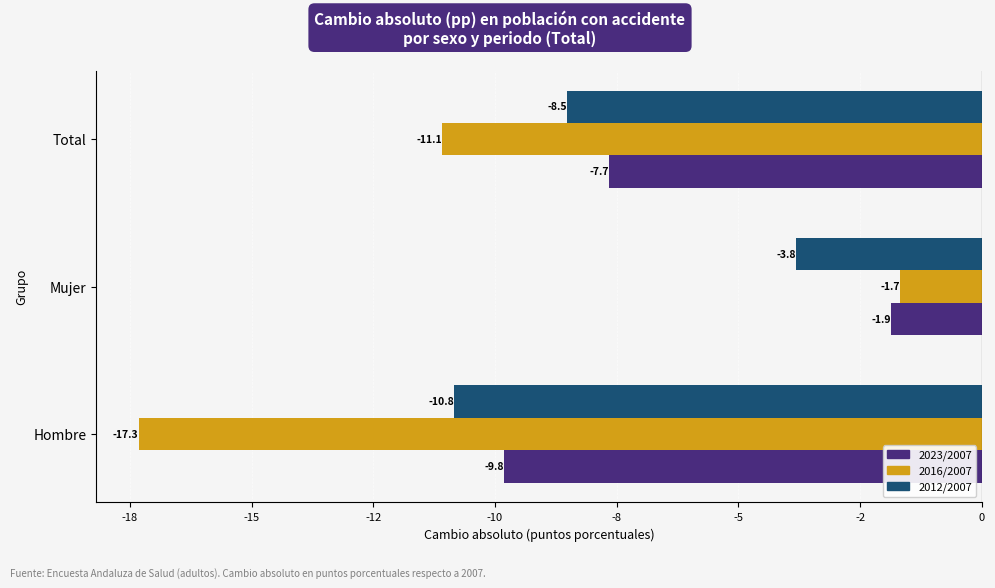

Which label corresponds to the largest value in the chart?

Mujer